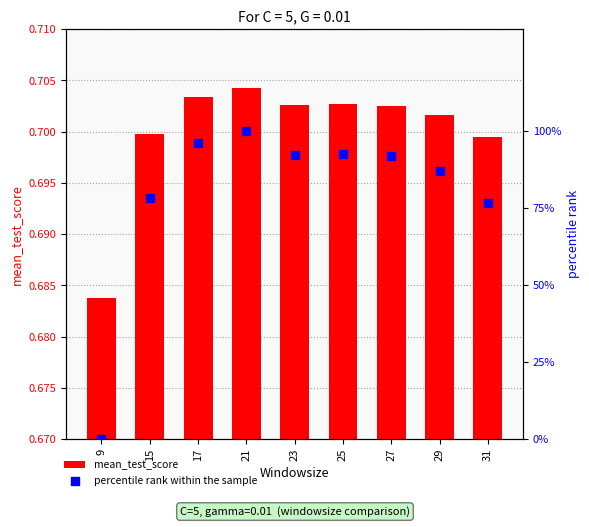

Which series has the widest spread of Y values?

percentile rank within the sample